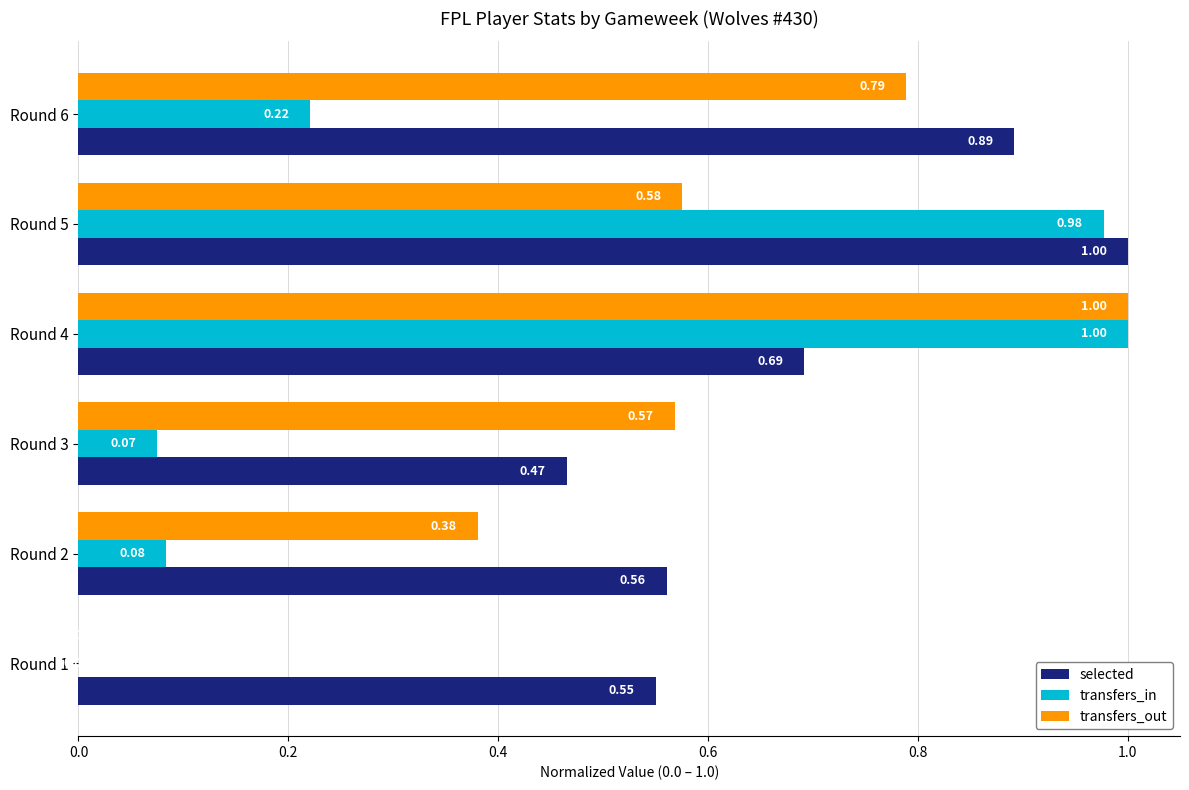

What is the sum of all transfers_out values?

3.3